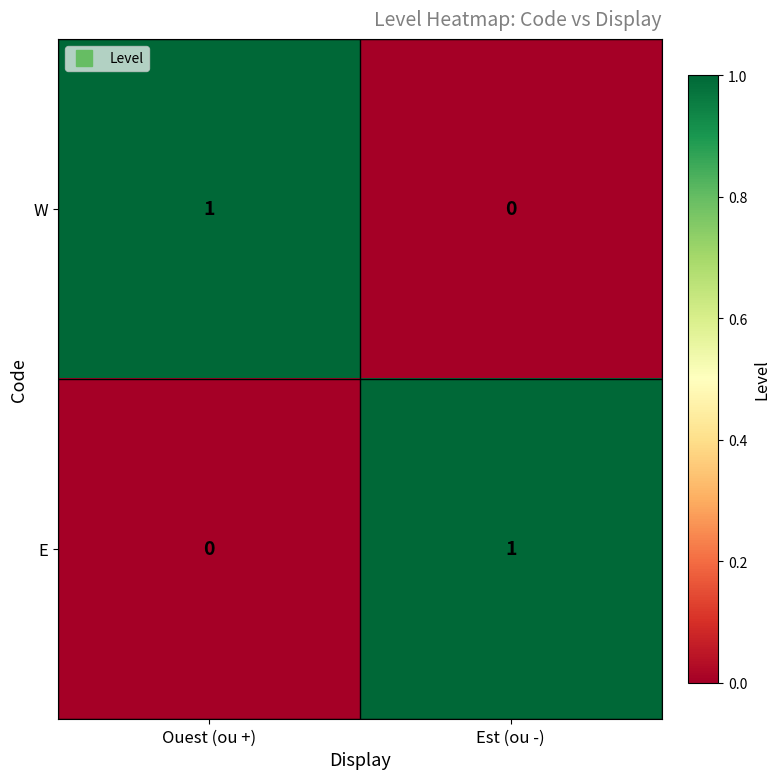

At which label does E reach its minimum?

Ouest (ou +)